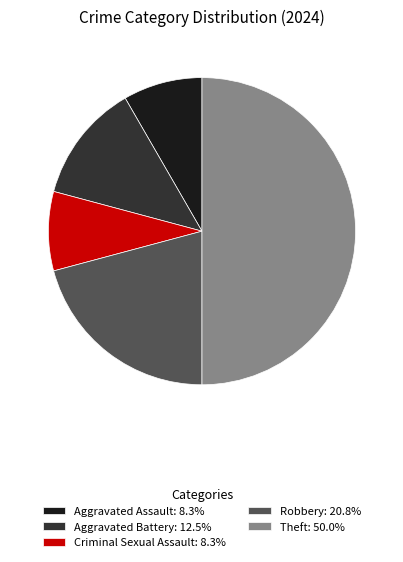

Do Aggravated Battery: 12.5% and Aggravated Assault: 8.3% together represent more than half of the pie?

No